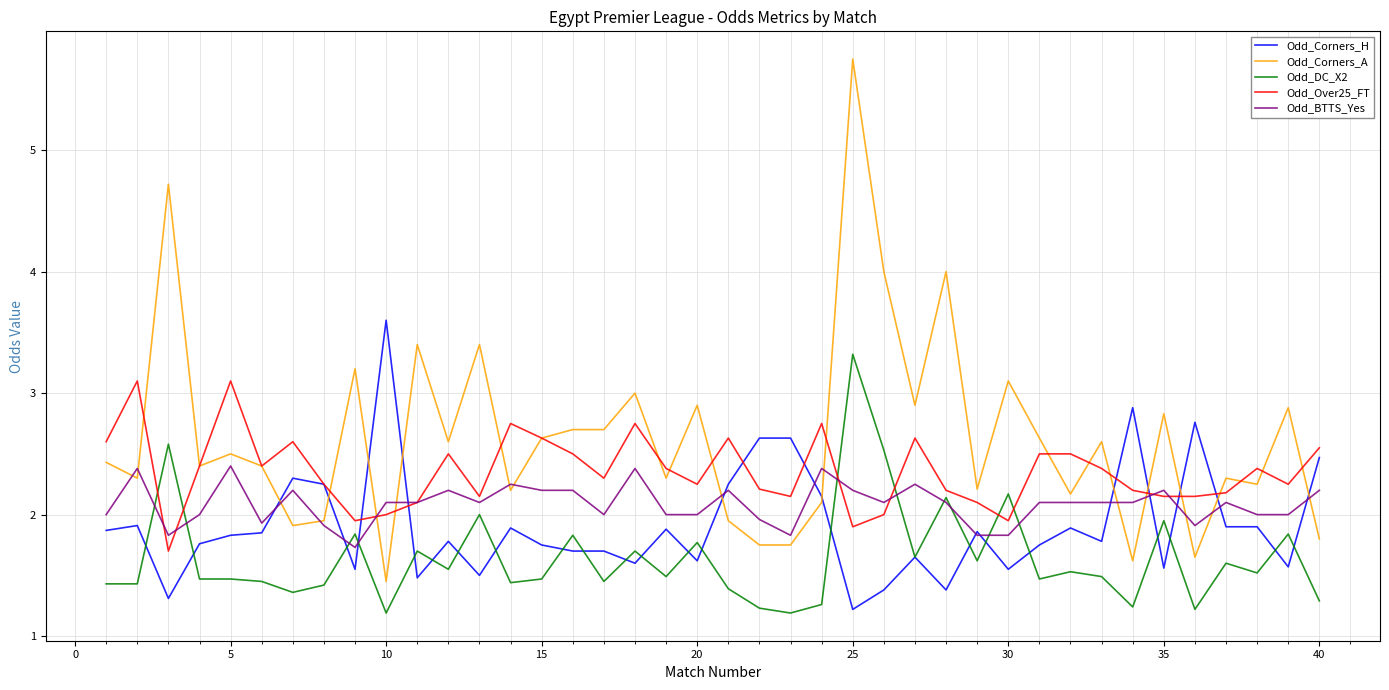

Which series has the largest total across all categories?

Odd_Corners_A